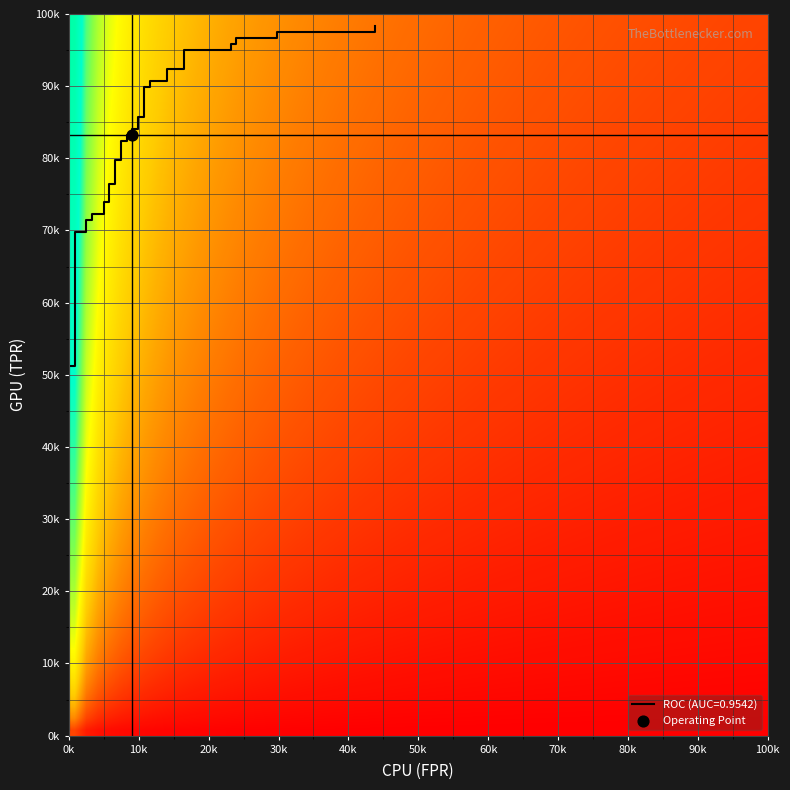

What is the average value?

0.8